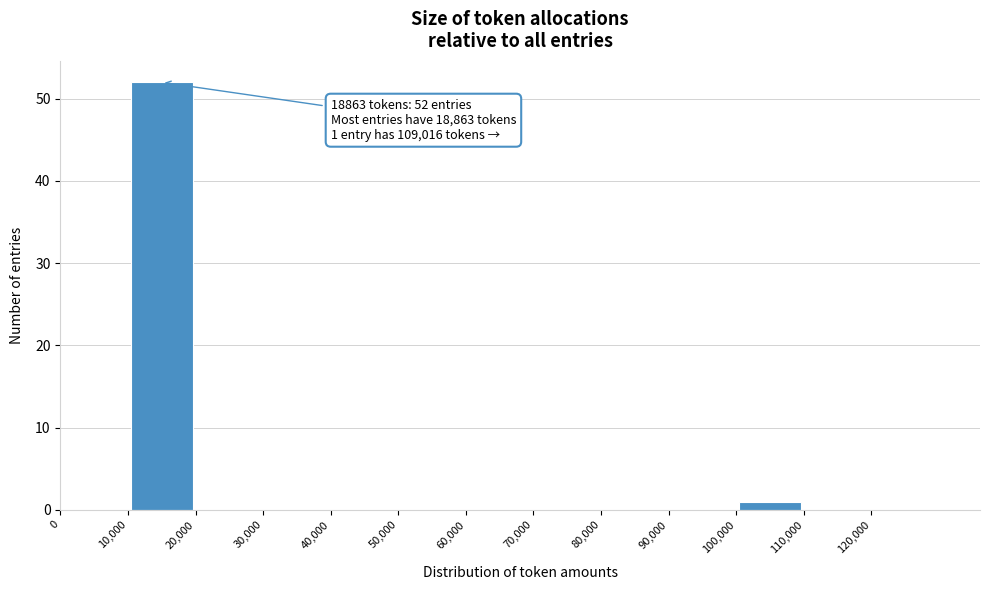

Which range on the x-axis has the tallest bar?

10000 to 20000